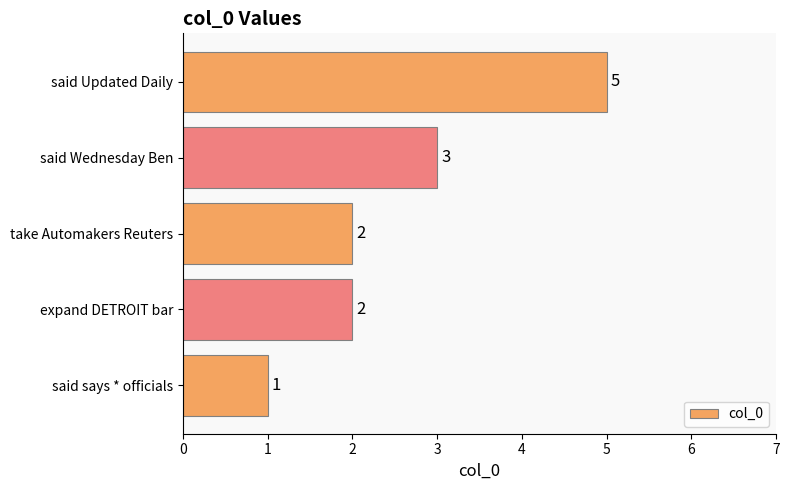

What is the change in value from said says * officials to expand DETROIT bar?

+1